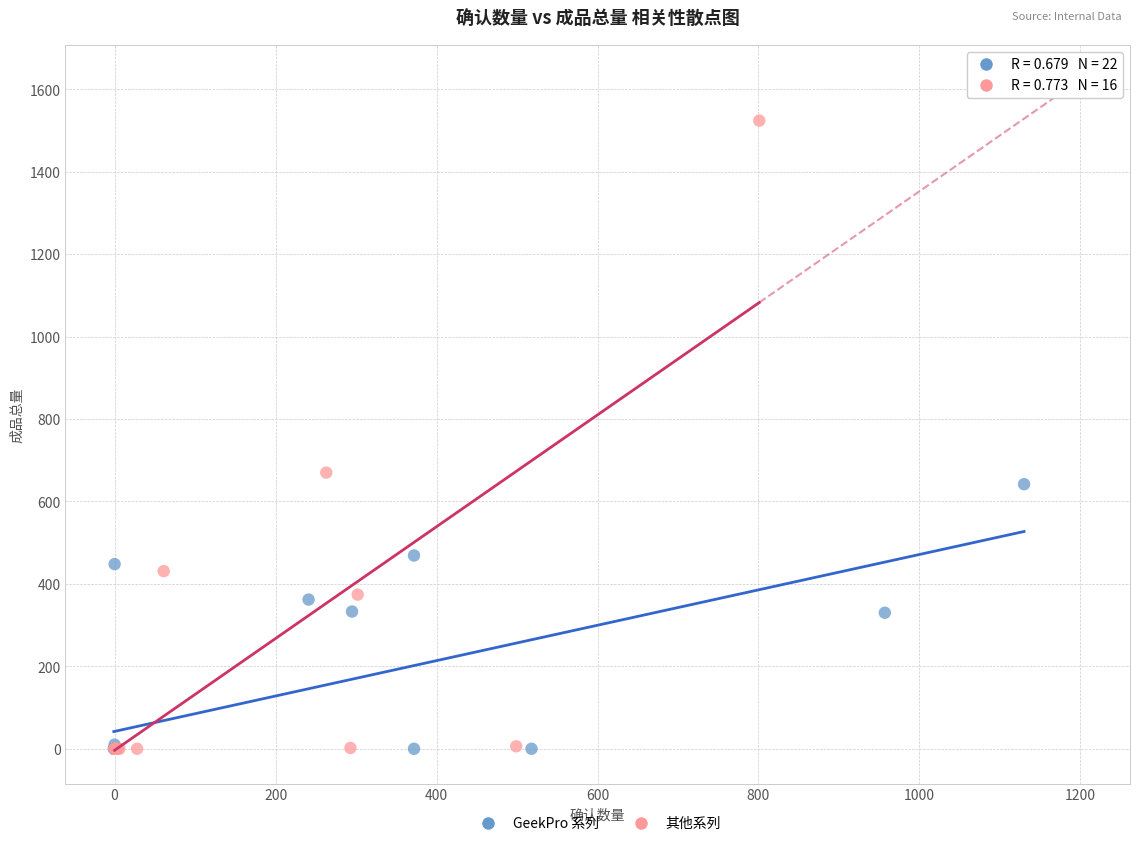

What are all the series names shown in the legend?

GeekPro 系列, 其他系列